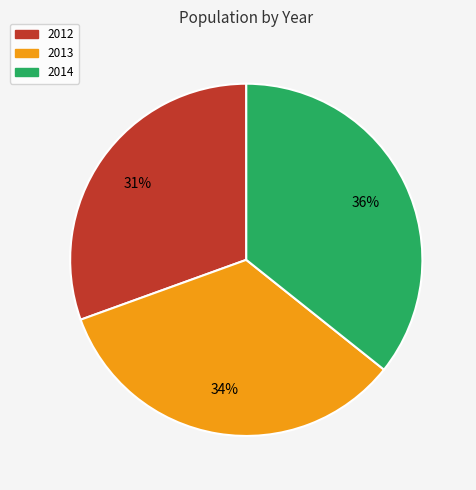

Which has a higher value, 2012 or 2014?

2014